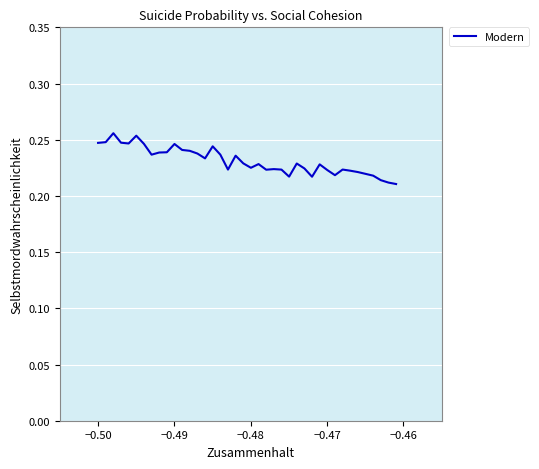

Is this an area chart (filled region under the line)?

No